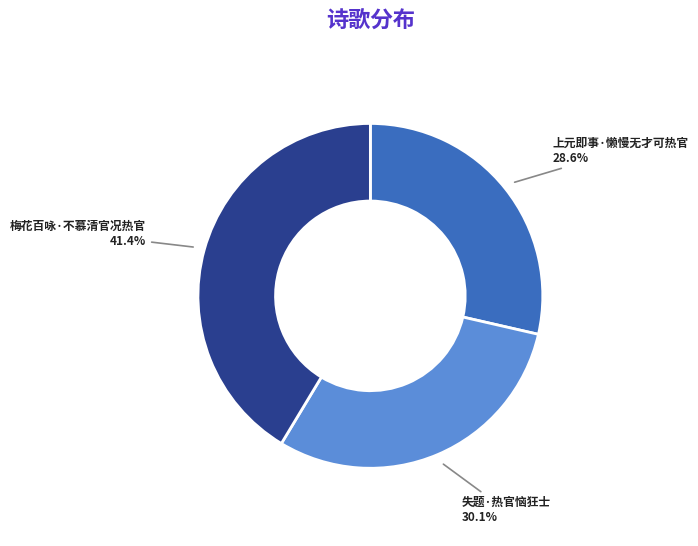

To the nearest percent, what is the difference between the largest and smallest slice percentages?

13%